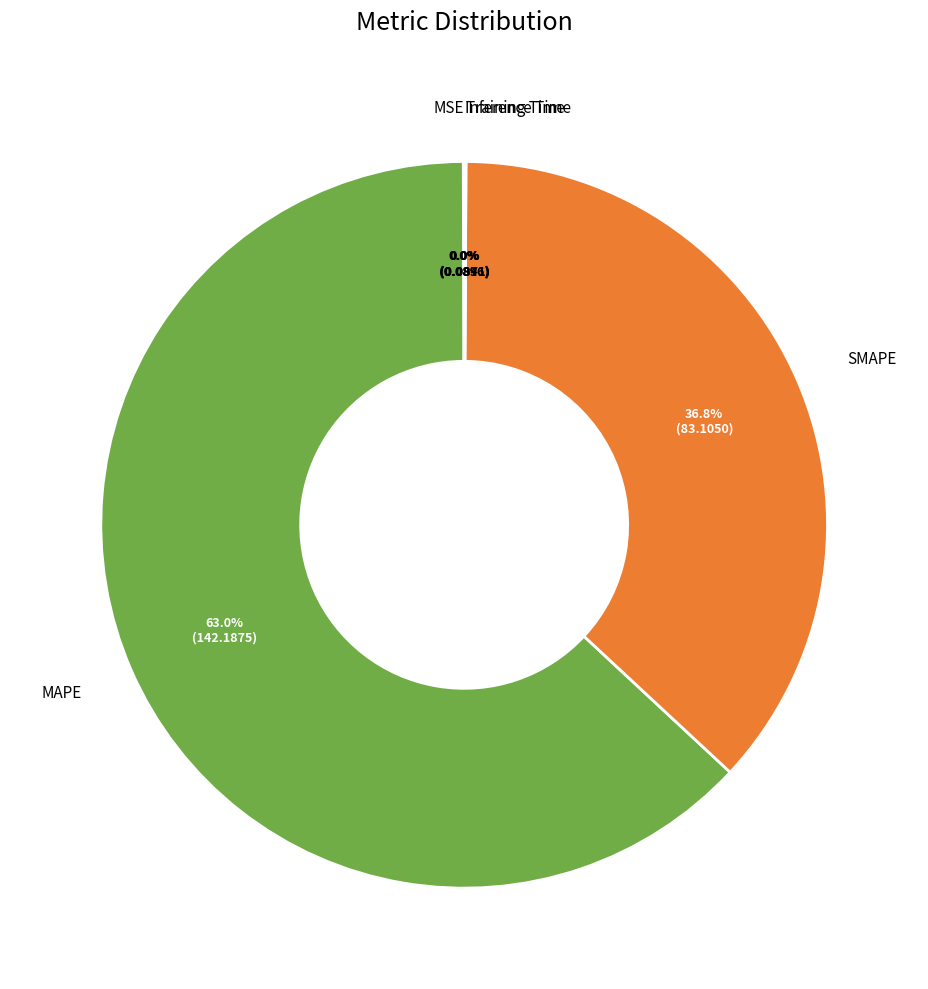

Which category accounts for the majority?

MAPE